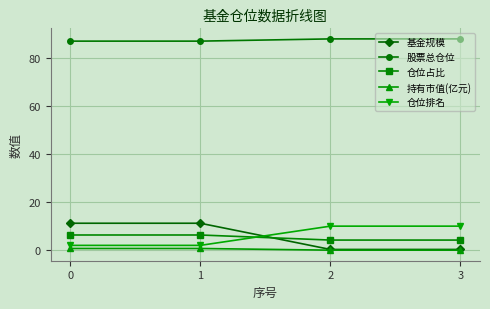

Is it true that 仓位排名 equals 14.8 at 2?

False